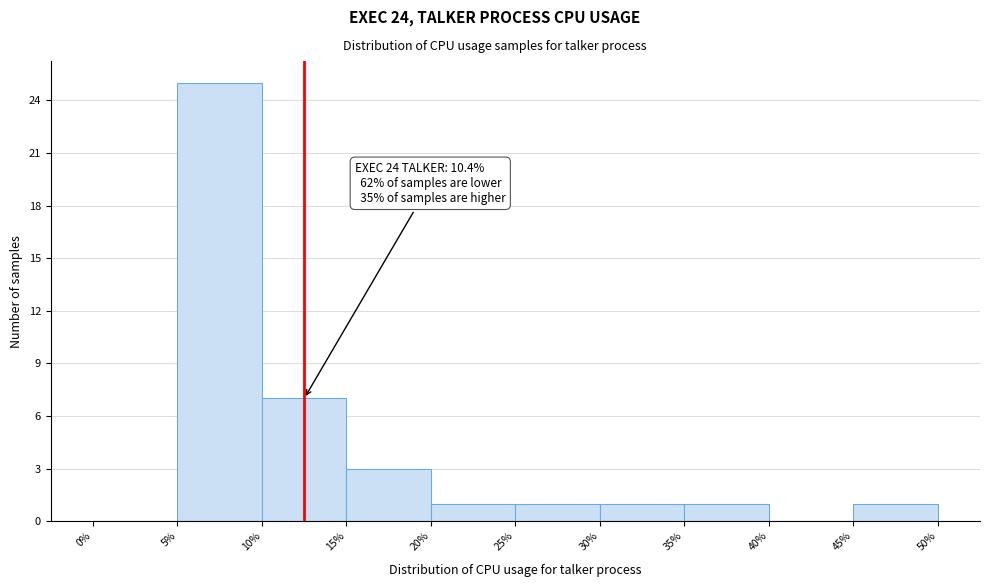

Which range on the x-axis has the tallest bar?

5% to 10%